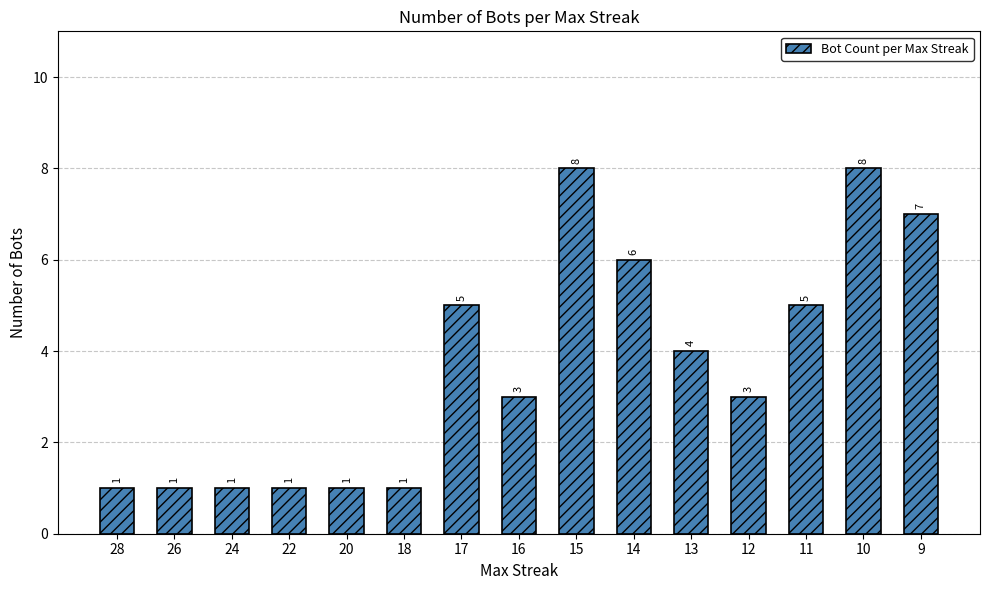

What is the sum of all values?

55